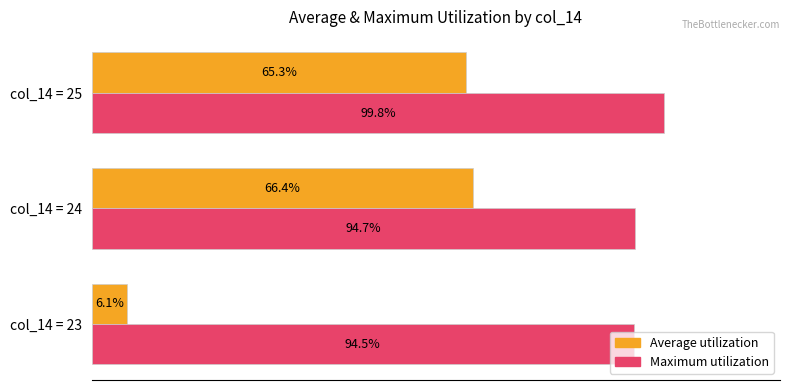

Which series changed the most between col_14 = 23 and col_14 = 25?

Average utilization